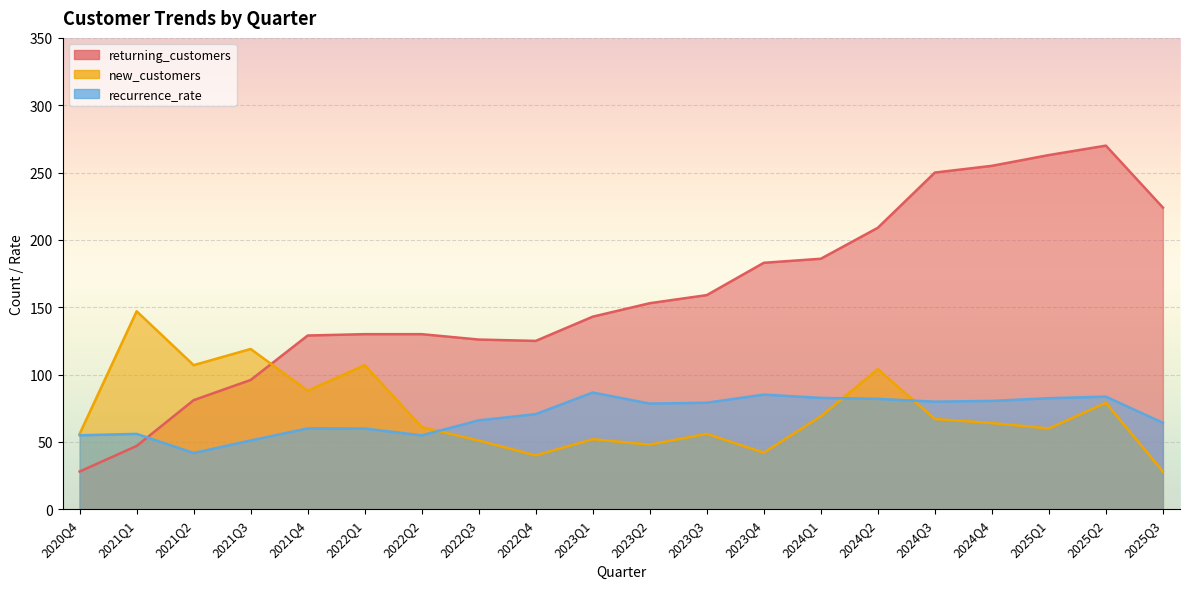

At which category does returning_customers reach its first local valley?

2022Q4